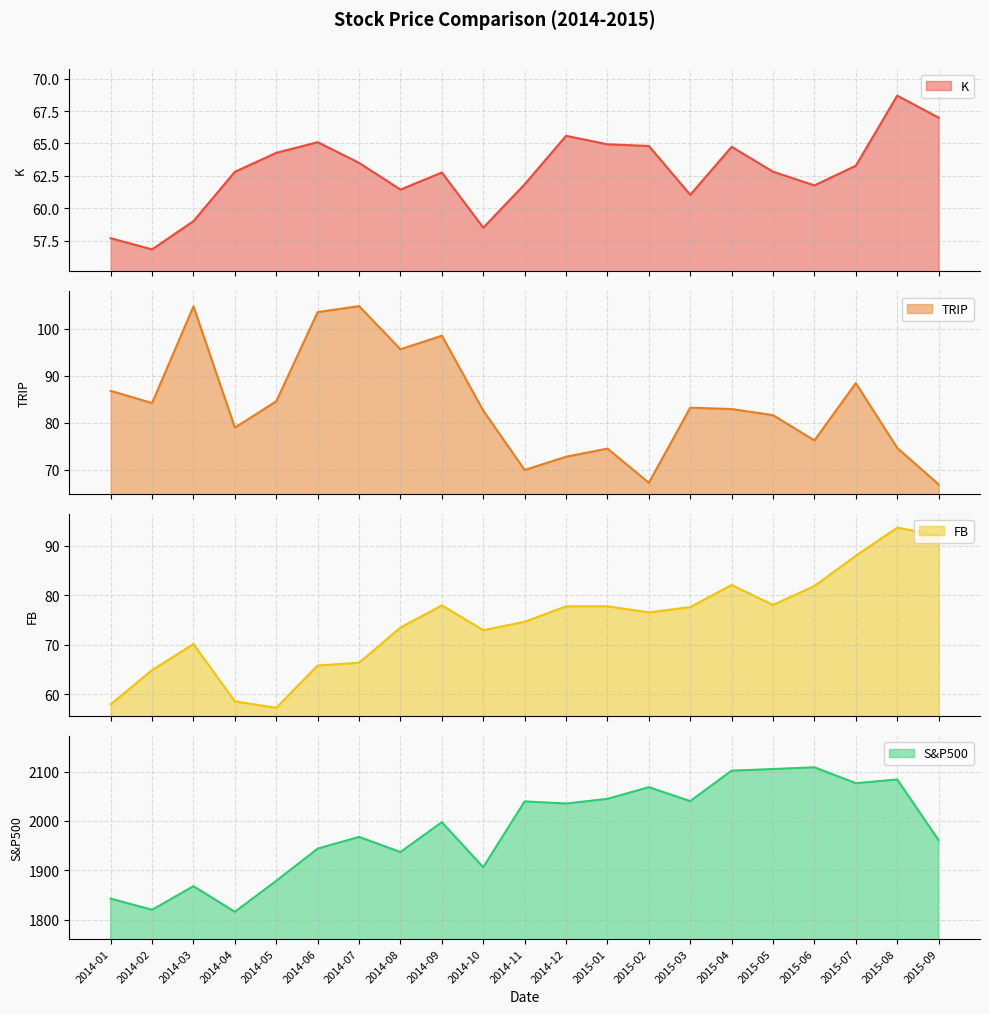

Reading left to right, list all the values displayed in this chart.

K: 2014-01=57.7	2014-02=56.8	2014-03=59.0	2014-04=62.8	2014-05=64.3	2014-06=65.1	2014-07=63.5	2014-08=61.4	2014-09=62.8	2014-10=58.5	2014-11=61.8	2014-12=65.6	2015-01=64.9	2015-02=64.8	2015-03=61.0	2015-04=64.7	2015-05=62.8	2015-06=61.8	2015-07=63.3	2015-08=68.7	2015-09=67.0
TRIP: 2014-01=86.8	2014-02=84.2	2014-03=104.7	2014-04=79.0	2014-05=84.6	2014-06=103.5	2014-07=104.8	2014-08=95.6	2014-09=98.5	2014-10=82.6	2014-11=70.0	2014-12=72.8	2015-01=74.5	2015-02=67.3	2015-03=83.2	2015-04=82.9	2015-05=81.6	2015-06=76.3	2015-07=88.4	2015-08=74.7	2015-09=66.9
FB: 2014-01=57.9	2014-02=64.8	2014-03=70.1	2014-04=58.5	2014-05=57.2	2014-06=65.8	2014-07=66.3	2014-08=73.4	2014-09=77.9	2014-10=72.9	2014-11=74.6	2014-12=77.7	2015-01=77.7	2015-02=76.5	2015-03=77.6	2015-04=82.0	2015-05=78.0	2015-06=81.8	2015-07=87.9	2015-08=93.6	2015-09=92.1
S&P500: 2014-01=1842.4	2014-02=1819.8	2014-03=1867.6	2014-04=1815.7	2014-05=1878.5	2014-06=1943.9	2014-07=1967.6	2014-08=1936.9	2014-09=1997.4	2014-10=1906.1	2014-11=2039.7	2014-12=2035.3	2015-01=2044.8	2015-02=2068.5	2015-03=2040.2	2015-04=2102.1	2015-05=2105.3	2015-06=2108.9	2015-07=2076.6	2015-08=2084.1	2015-09=1961.1